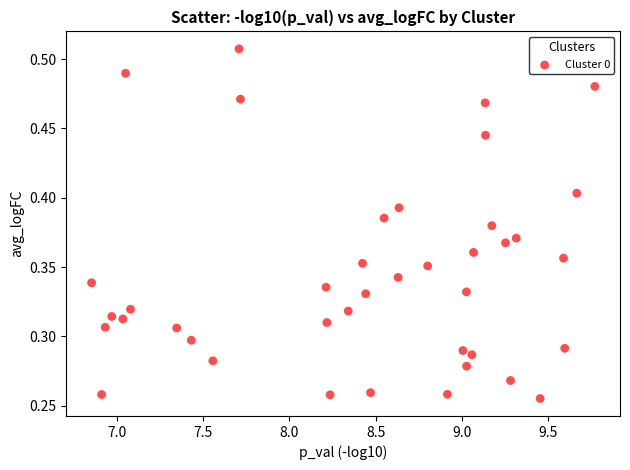

What is the range of X values (max minus min)?

2.9